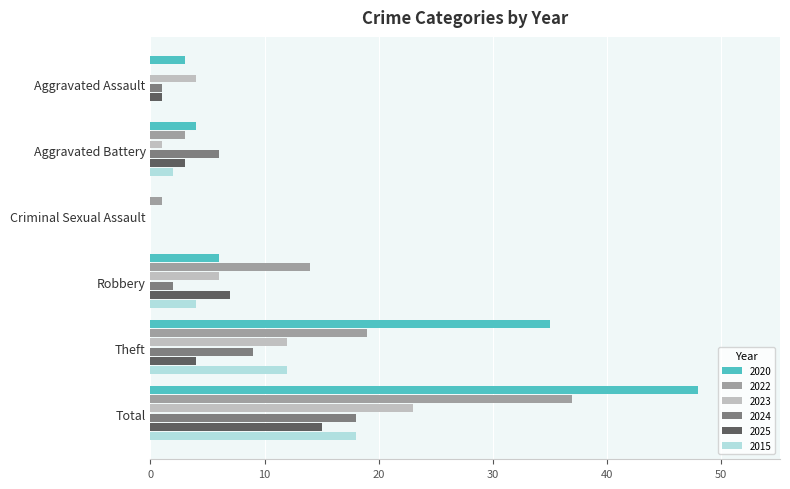

At which category is the sum across all series the highest?

Total